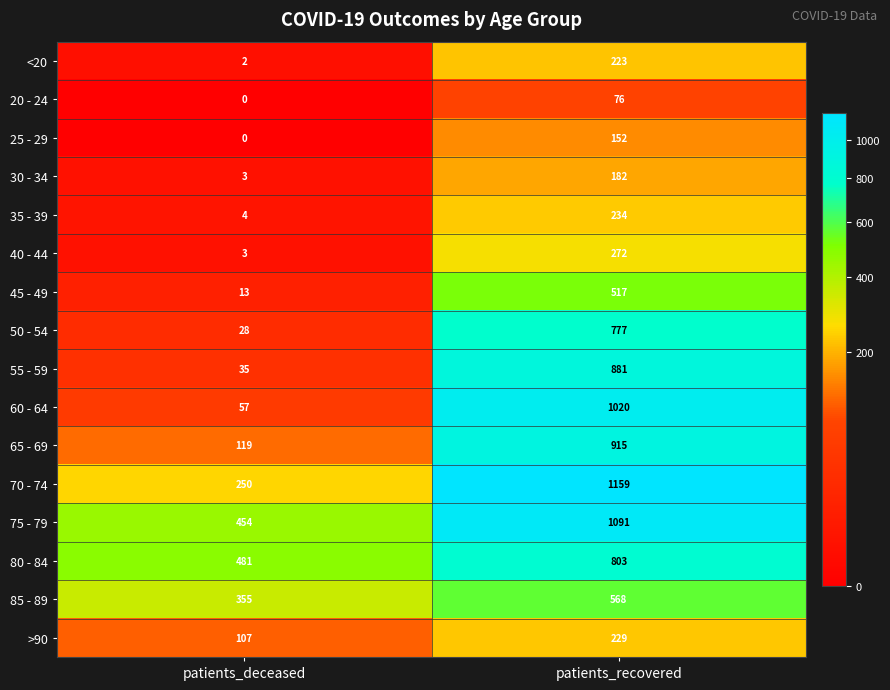

What is the sum of the 65 - 69 values at patients_deceased and patients_recovered?

1034